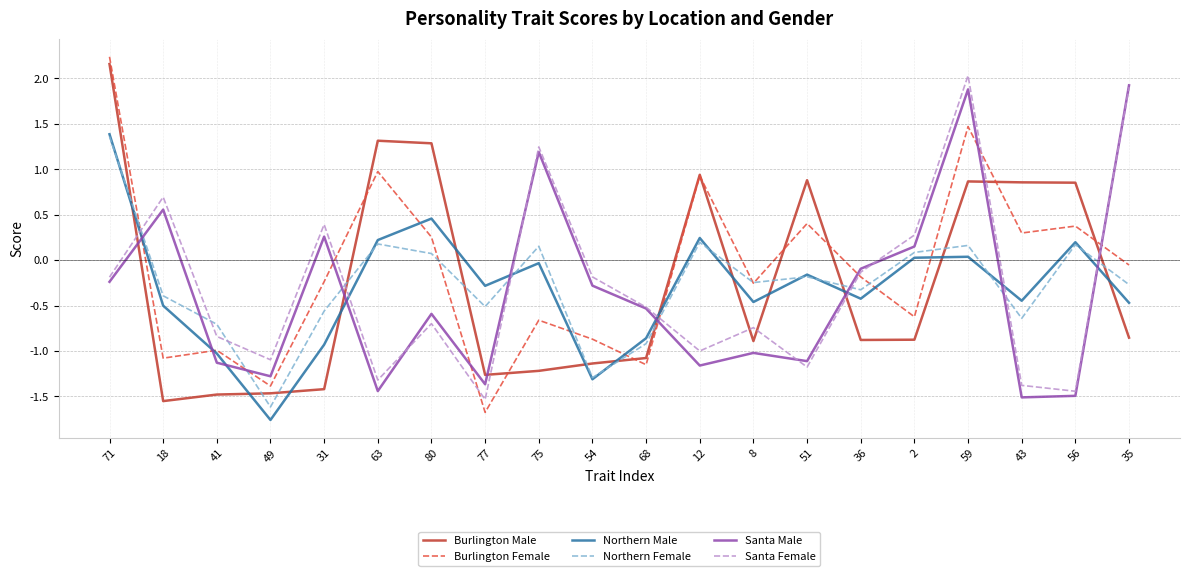

True or false: Santa Female and Burlington Male intersect in this chart.

True